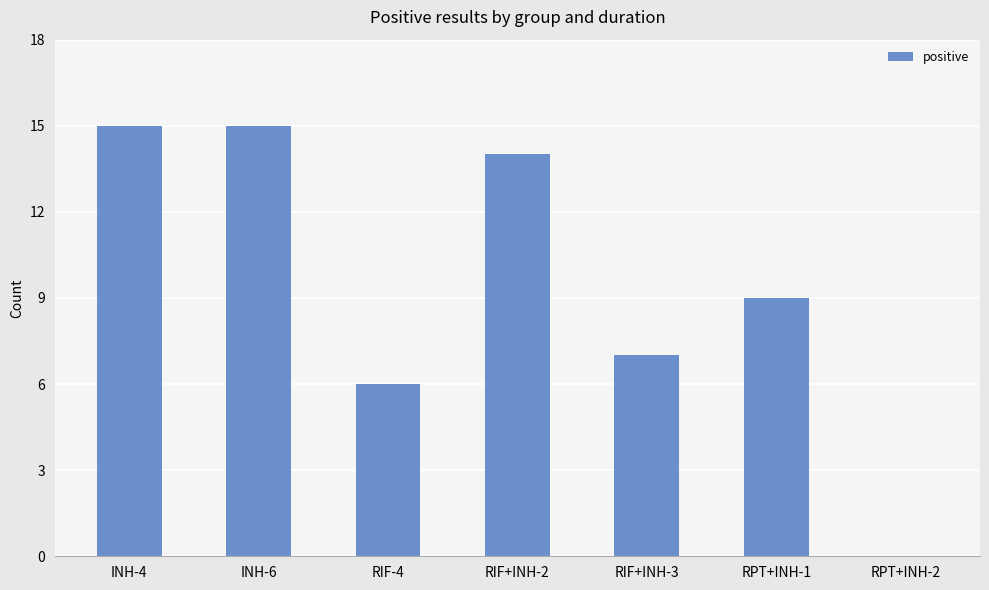

Count the number of data series in this chart.

1